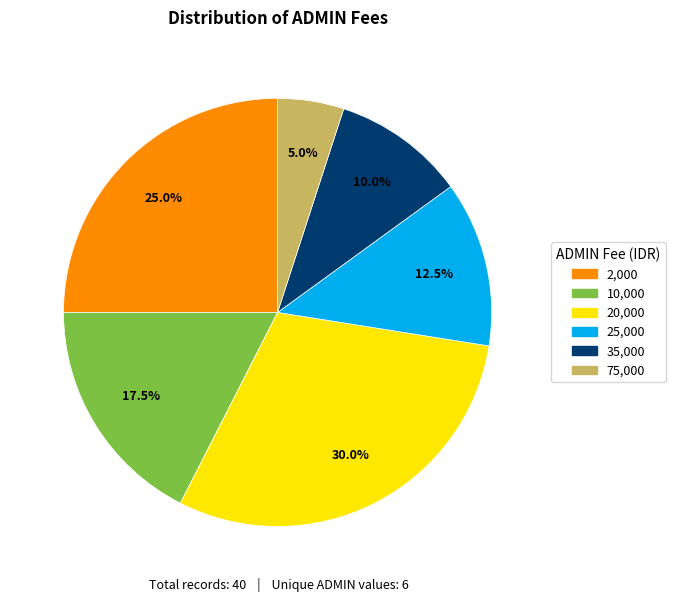

How many segments does this pie chart have?

6